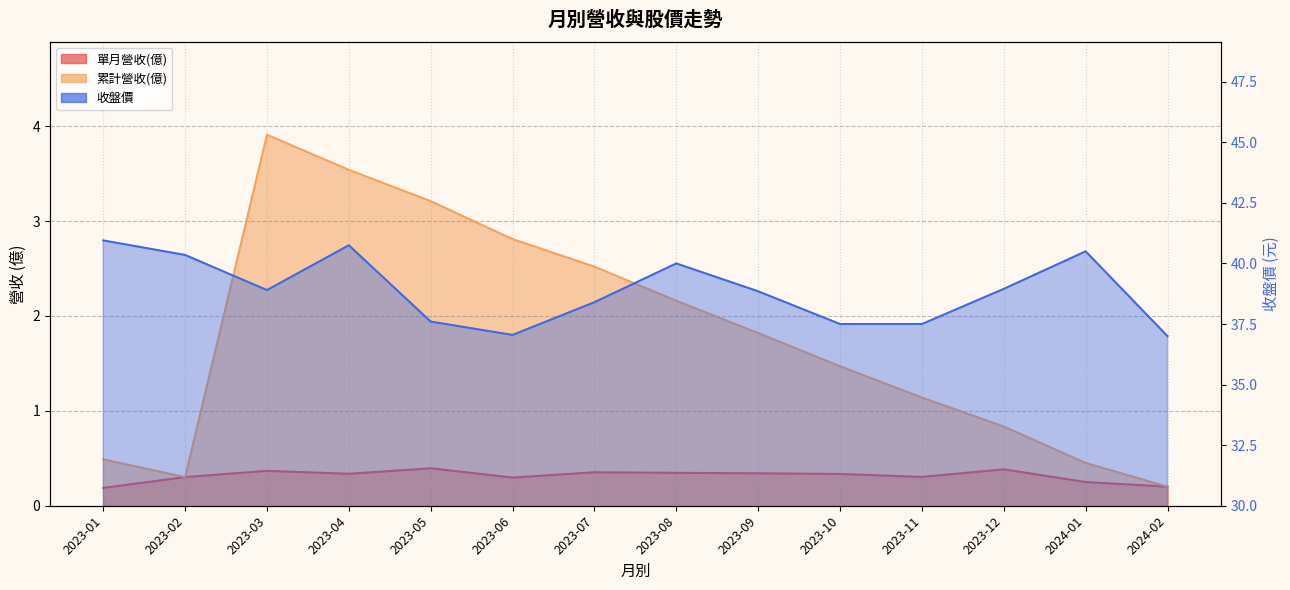

Where does the 累計營收(億) series first go above 1?

2023-03